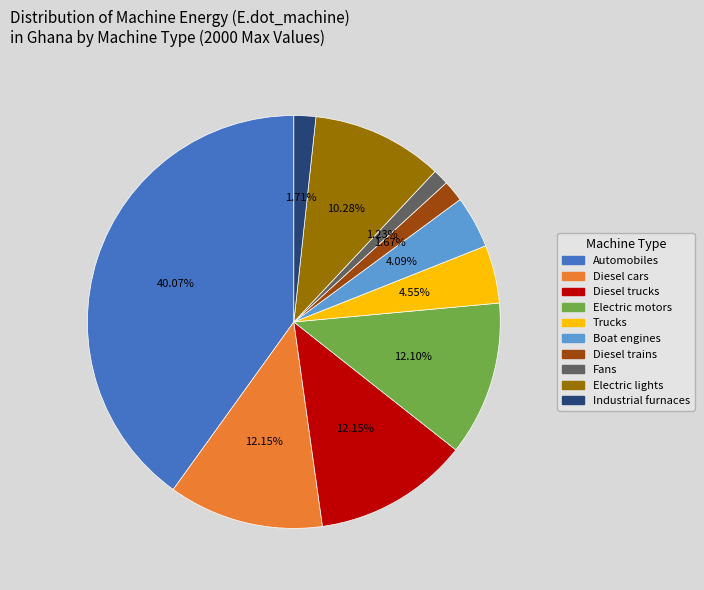

To the nearest percent, what is the combined percentage of Fans and Electric motors?

13%